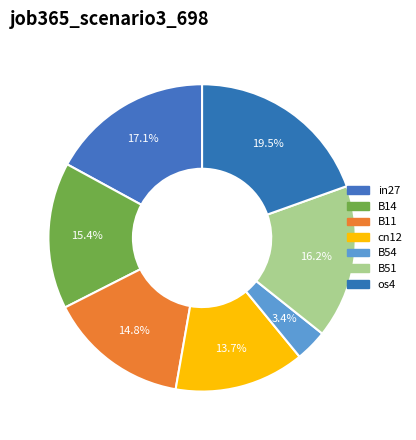

Which slice is the largest?

os4